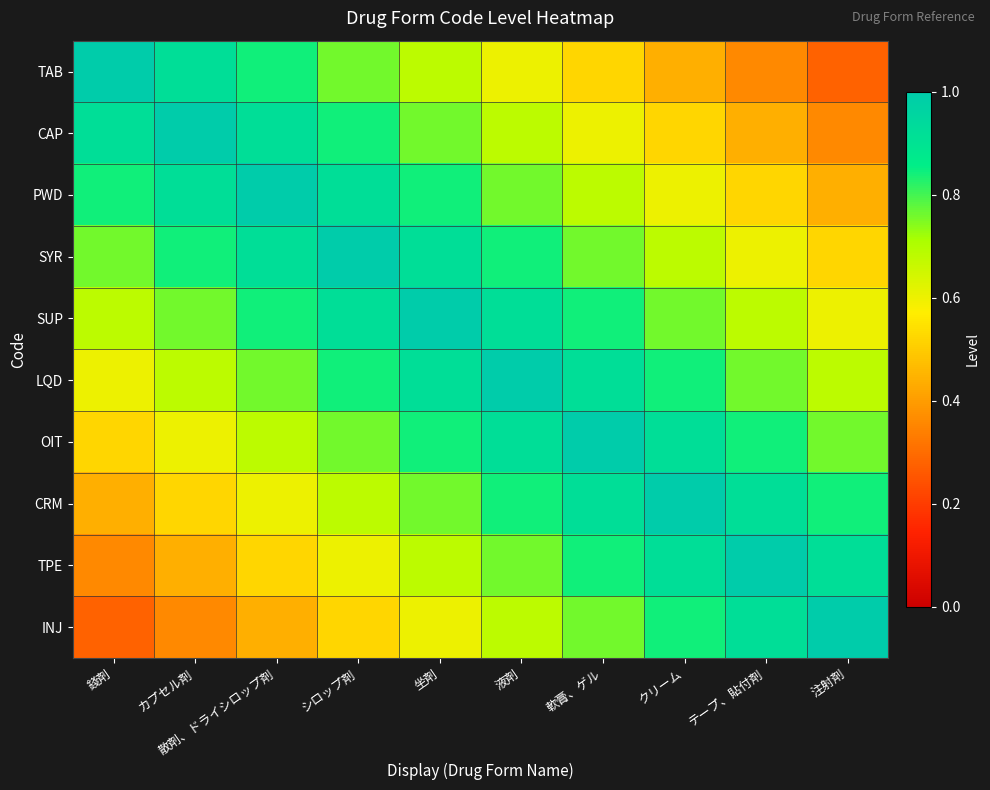

Which series has the widest spread of values?

TAB